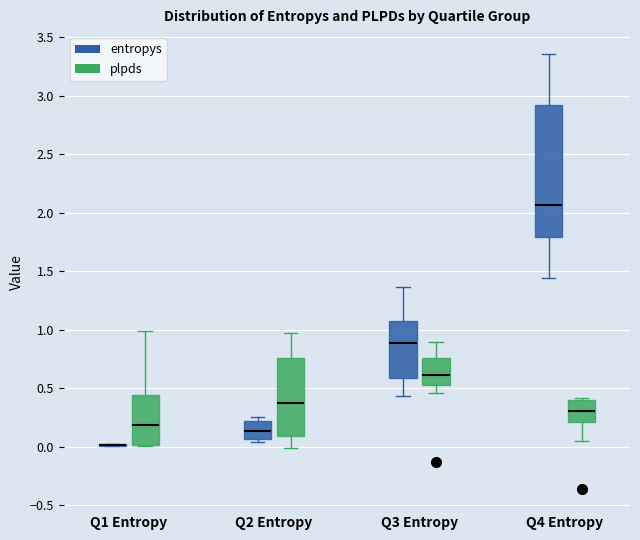

Reading left to right, read every box against the y-axis: the position of its median line, the range the box covers, and the ends of its whiskers. The values are not printed on the chart, so give them approximately, as read against the axis.

Q1 Entropy (entropys): box collapsed to a line at 0.00, whiskers 0.00 to 0.00
Q1 Entropy (plpds): median 0.20, box 0.00 to 0.45, whiskers 0.00 to 1.00
Q2 Entropy (entropys): median 0.15, box 0.05 to 0.20, whiskers 0.05 (just below the box's lower edge) to 0.25
Q2 Entropy (plpds): median 0.40, box 0.10 to 0.75, whiskers 0.00 to 1.00
Q3 Entropy (entropys): median 0.90, box 0.60 to 1.05, whiskers 0.45 to 1.35
Q3 Entropy (plpds): median 0.60, box 0.55 to 0.75, whiskers 0.45 to 0.90
Q4 Entropy (entropys): median 2.05, box 1.80 to 2.90, whiskers 1.45 to 3.35
Q4 Entropy (plpds): median 0.30, box 0.20 to 0.40, whiskers 0.05 to 0.40 (just above the box's upper edge)